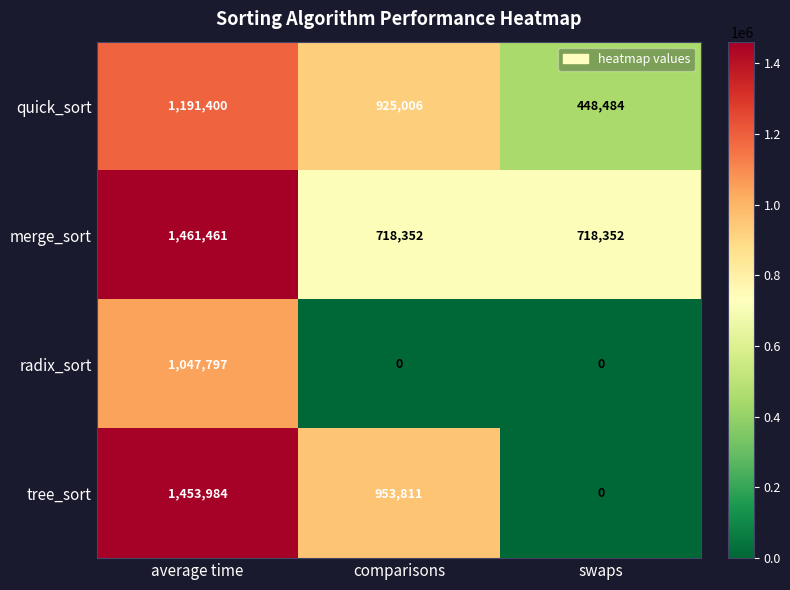

Reading left to right, list all the values displayed in this chart.

quick_sort: average time=1191400	comparisons=925006	swaps=448484
merge_sort: average time=1461461	comparisons=718352	swaps=718352
radix_sort: average time=1047797	comparisons=0	swaps=0
tree_sort: average time=1453984	comparisons=953811	swaps=0